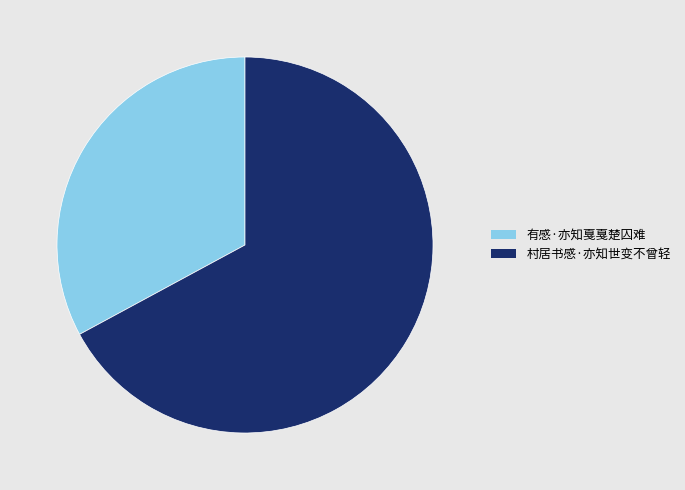

Rank the categories by value from lowest to highest.

有感·亦知戛戛楚囚难, 村居书感·亦知世变不曾轻